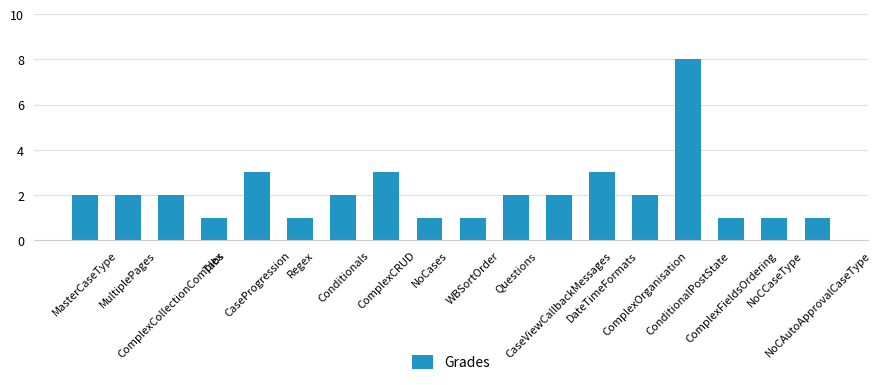

What is the label of the 18th bar from the right?

MasterCaseType